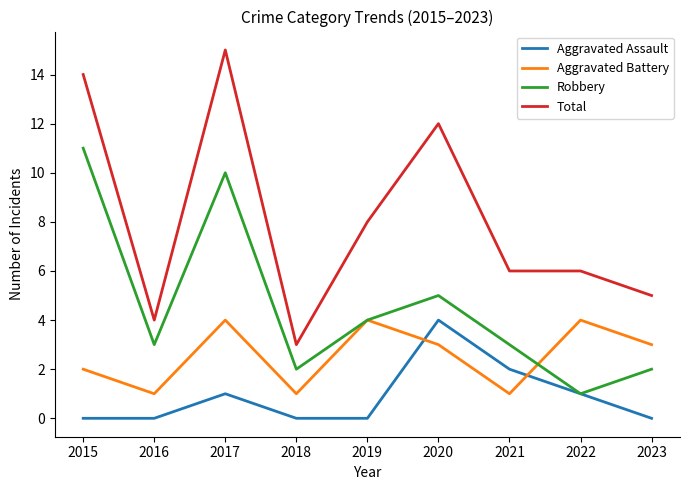

Between 2018 and 2020, which series saw the biggest shift?

Total